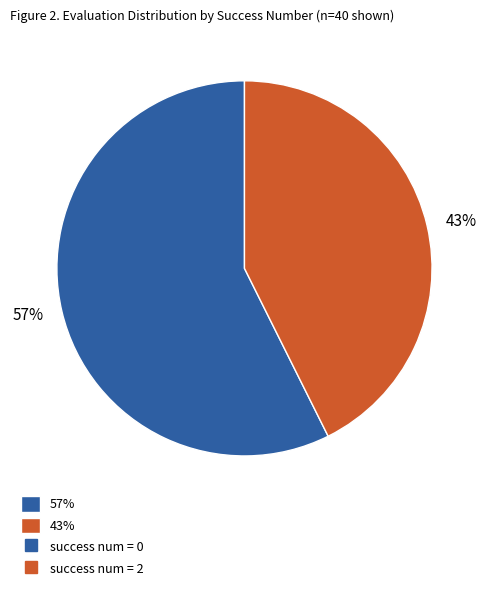

The 43% slice represents 50% of the pie. True or false?

False